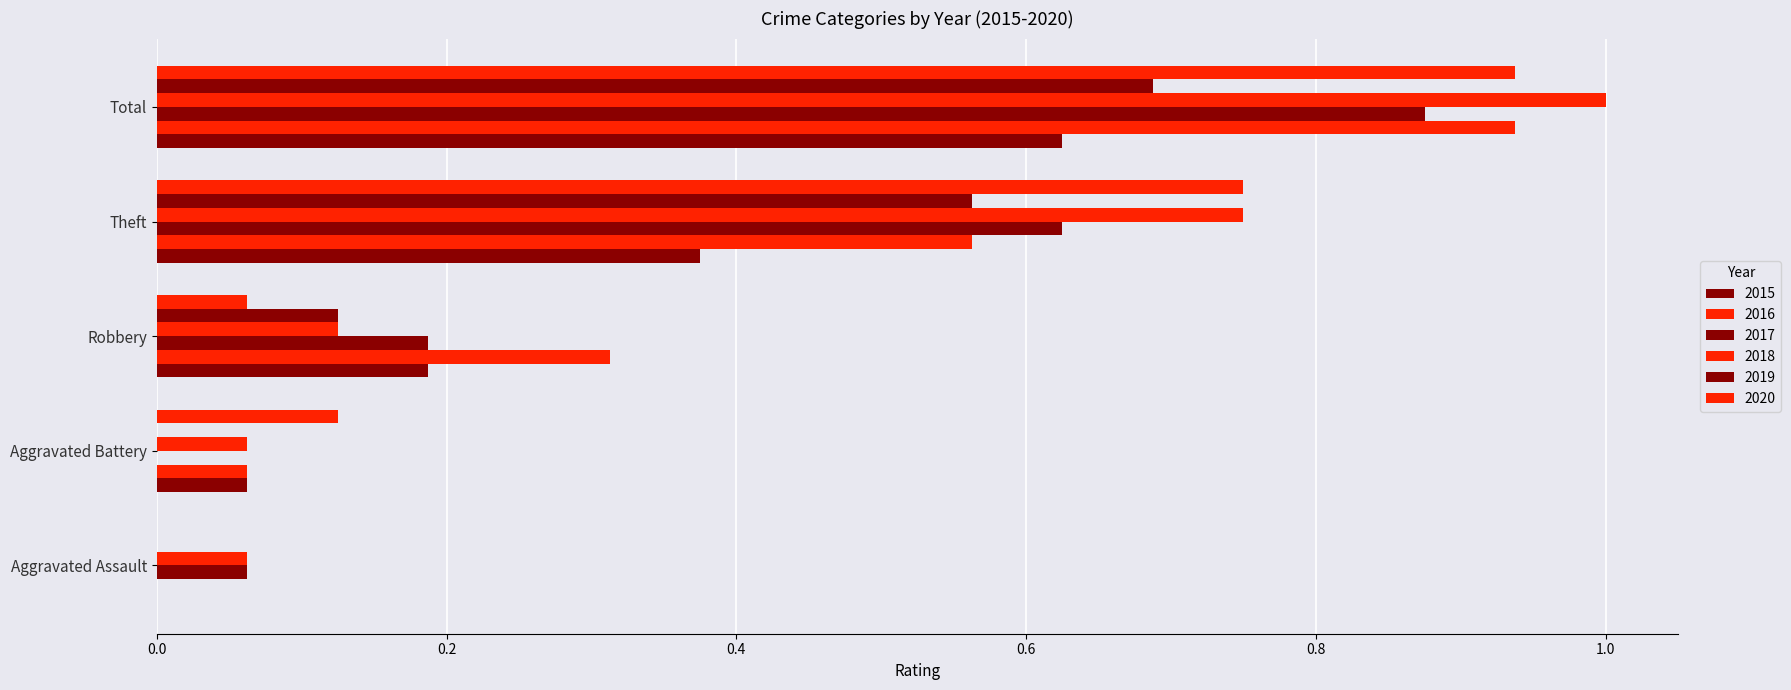

How many data points does each series have?

5